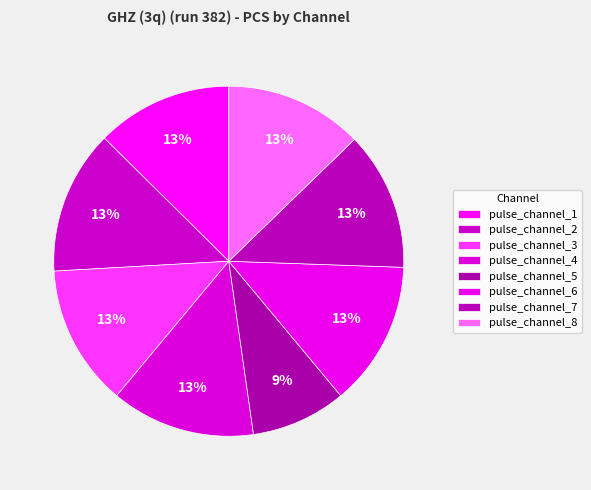

Count the number of slices in the pie.

8